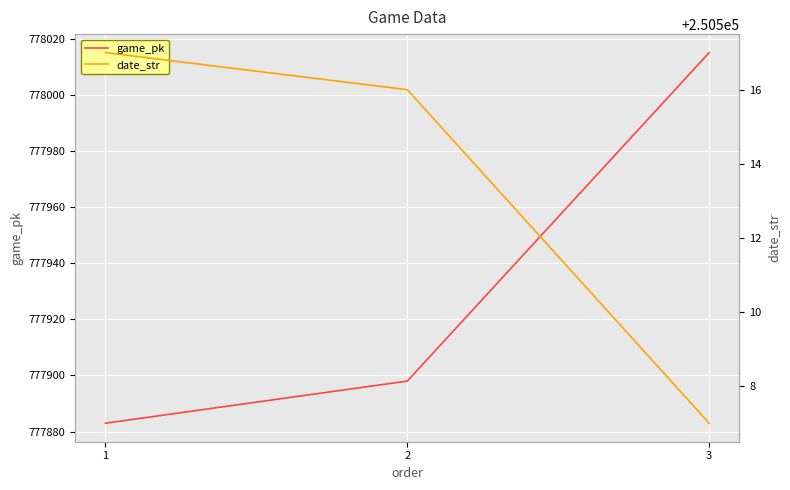

What value does the game_pk series have at 3, to the nearest 50?

778000